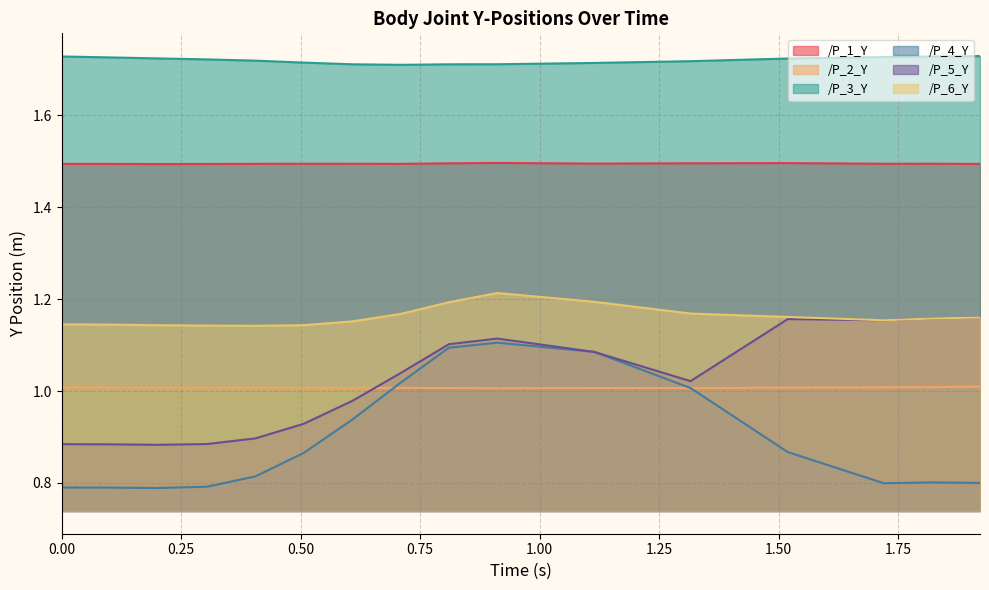

What is the difference between the highest and lowest values at 0.7092134952545166?

0.7